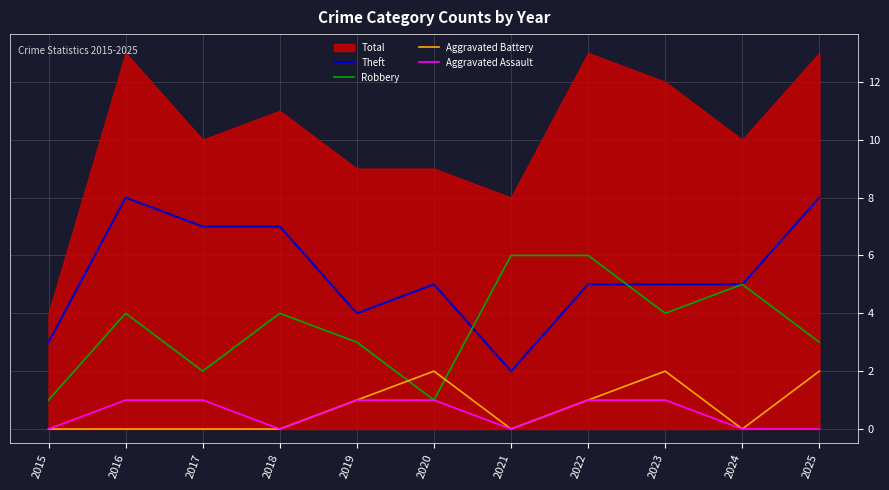

Rank the series at 2024 from highest to lowest value.

Theft, Robbery, Aggravated Battery, Aggravated Assault